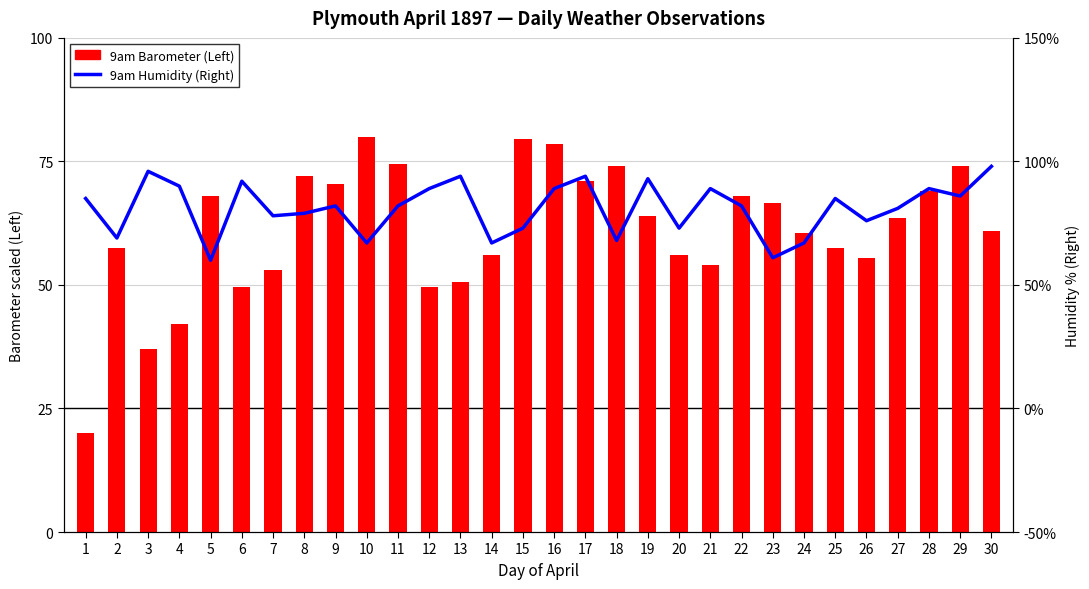

Which series has the largest range (max minus min)?

9am Barometer (Left)